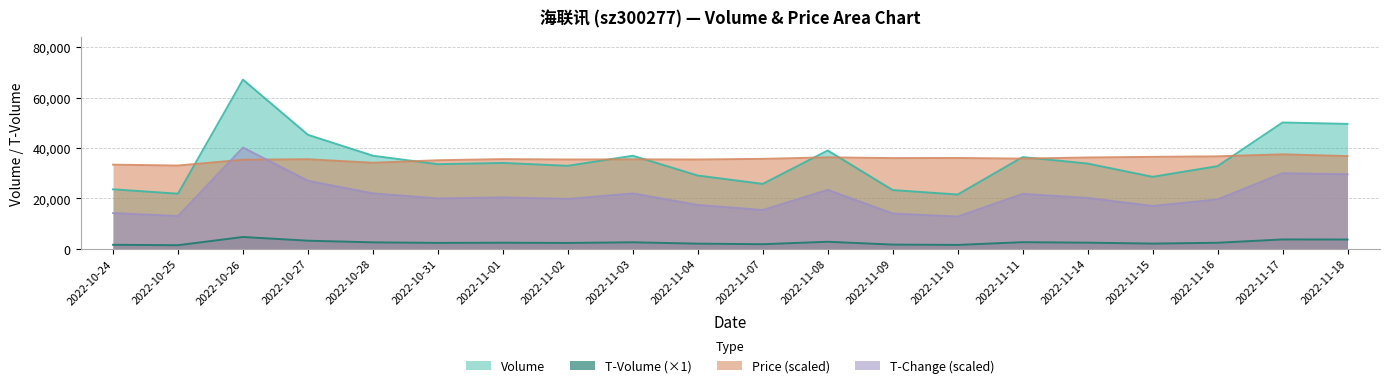

Which series ends up on top after the final intersection of price and t_change?

price